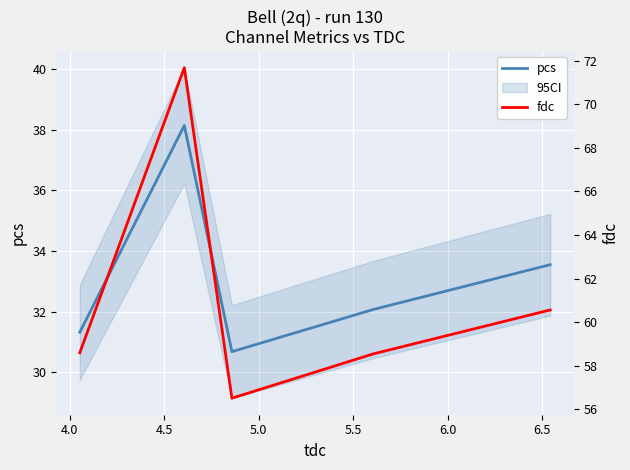

At how many categories does at least one series exceed 58?

4